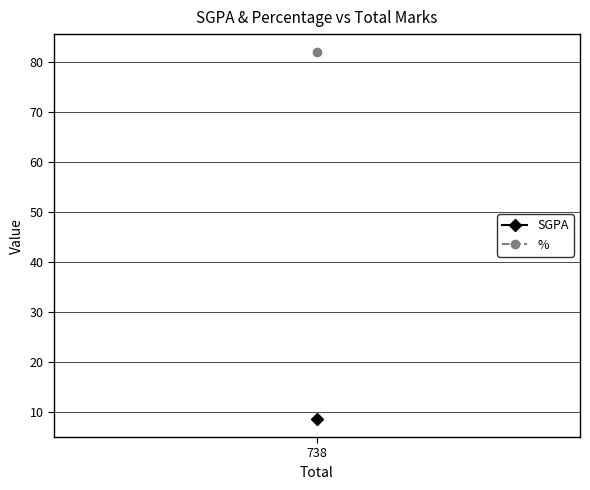

True or false: % and SGPA intersect in this chart.

False